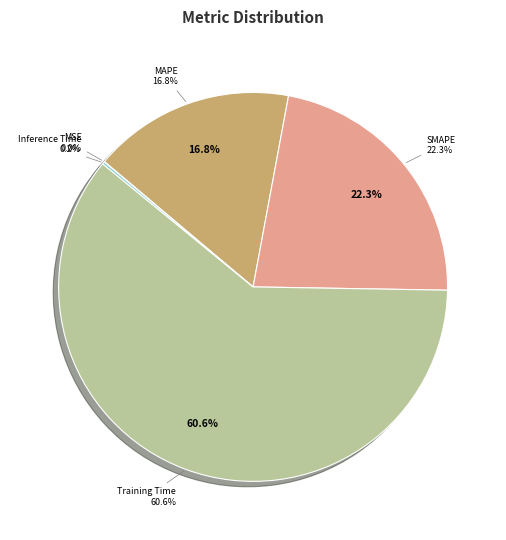

Is it true that SMAPE is 22% of the pie?

True